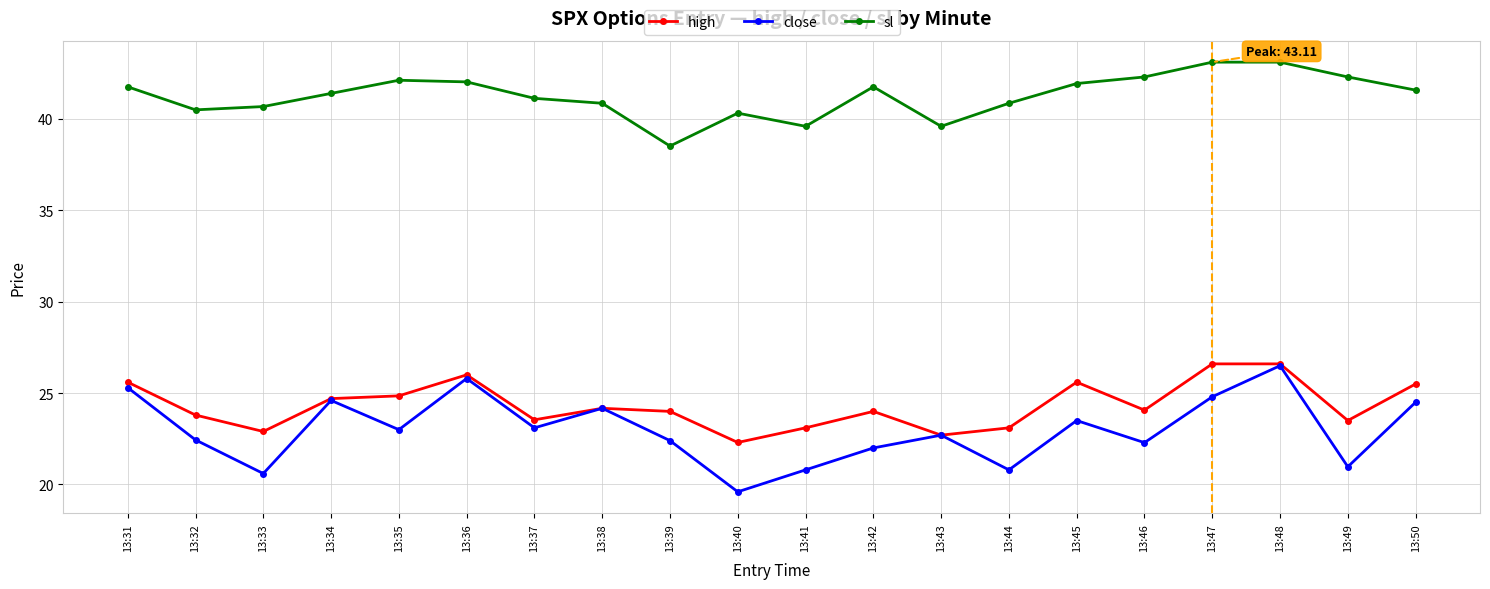

Where does the high series first go above 24?

13:31